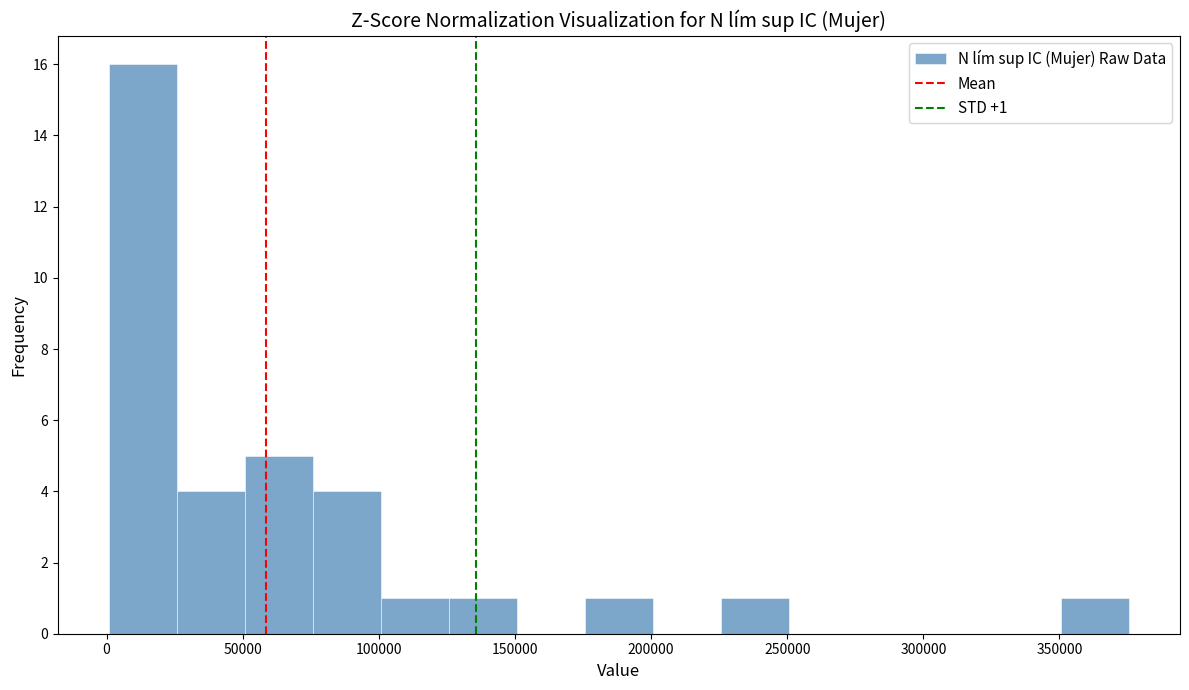

Which range on the x-axis has the tallest bar?

0 to 25000